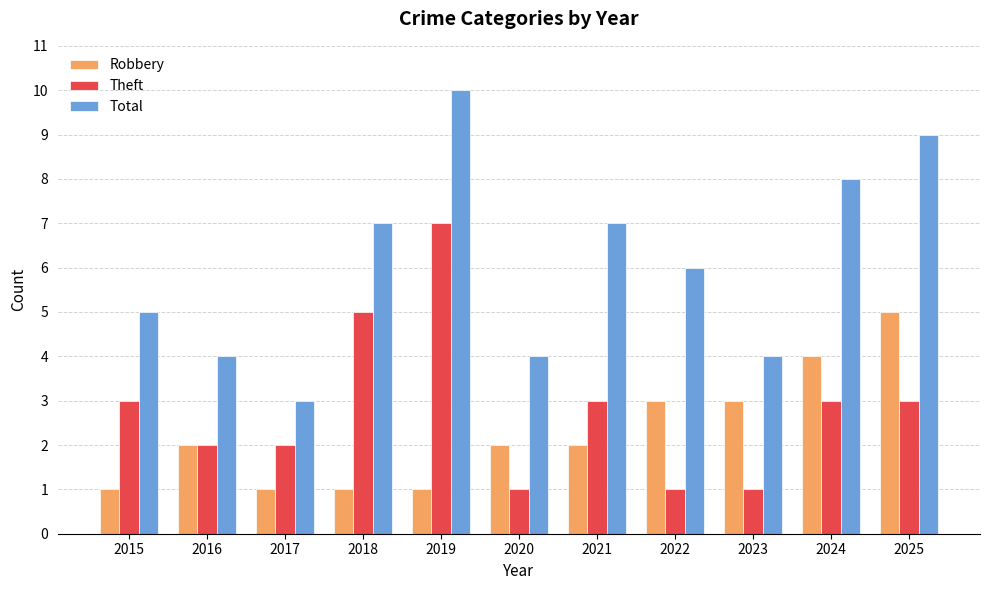

Is the value of Total at 2025 greater than the value of Theft at 2015?

Yes